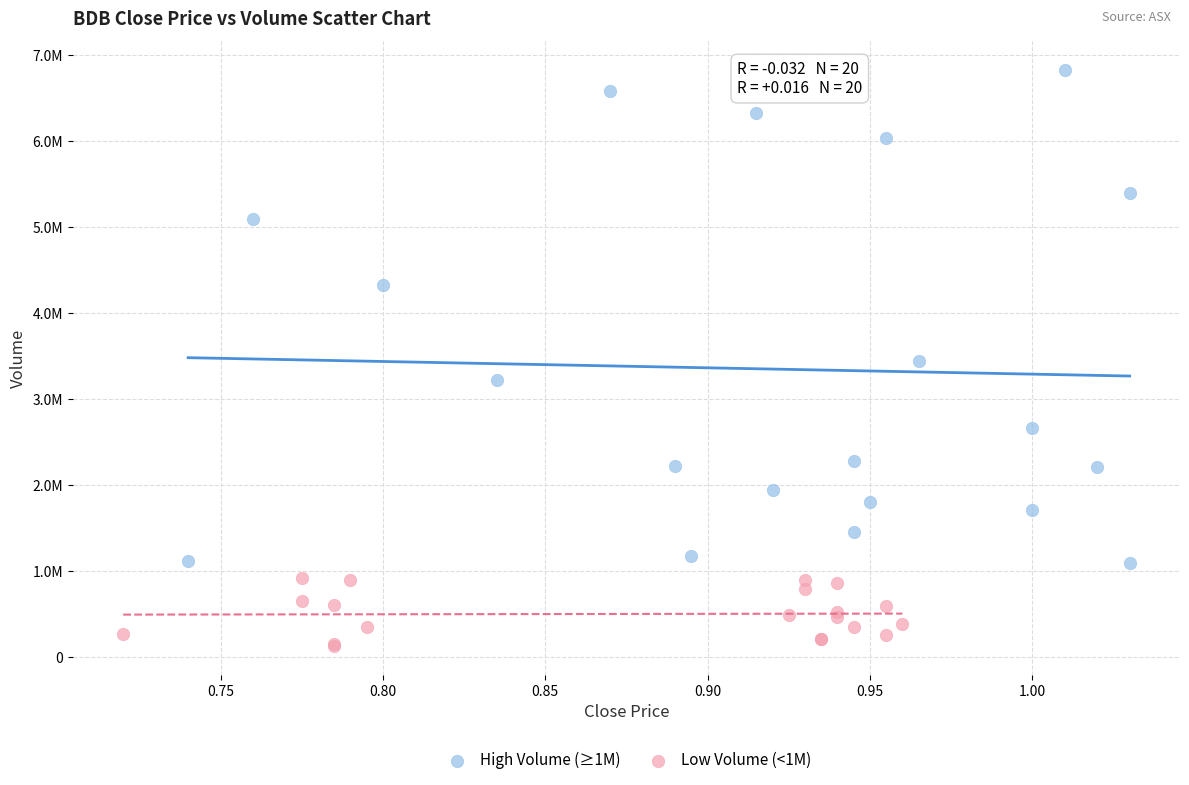

Which series has the widest spread of Y values?

High Volume (≥1M)